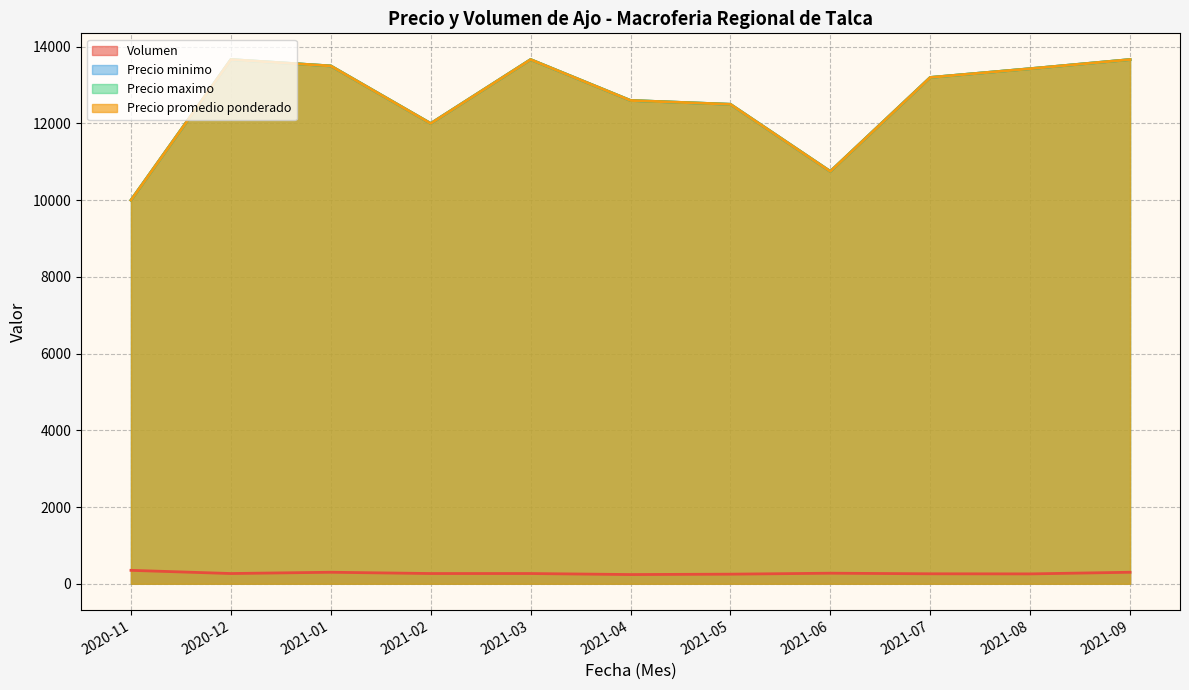

True or false: Precio minimo has more than 1 points higher than both neighbors.

True